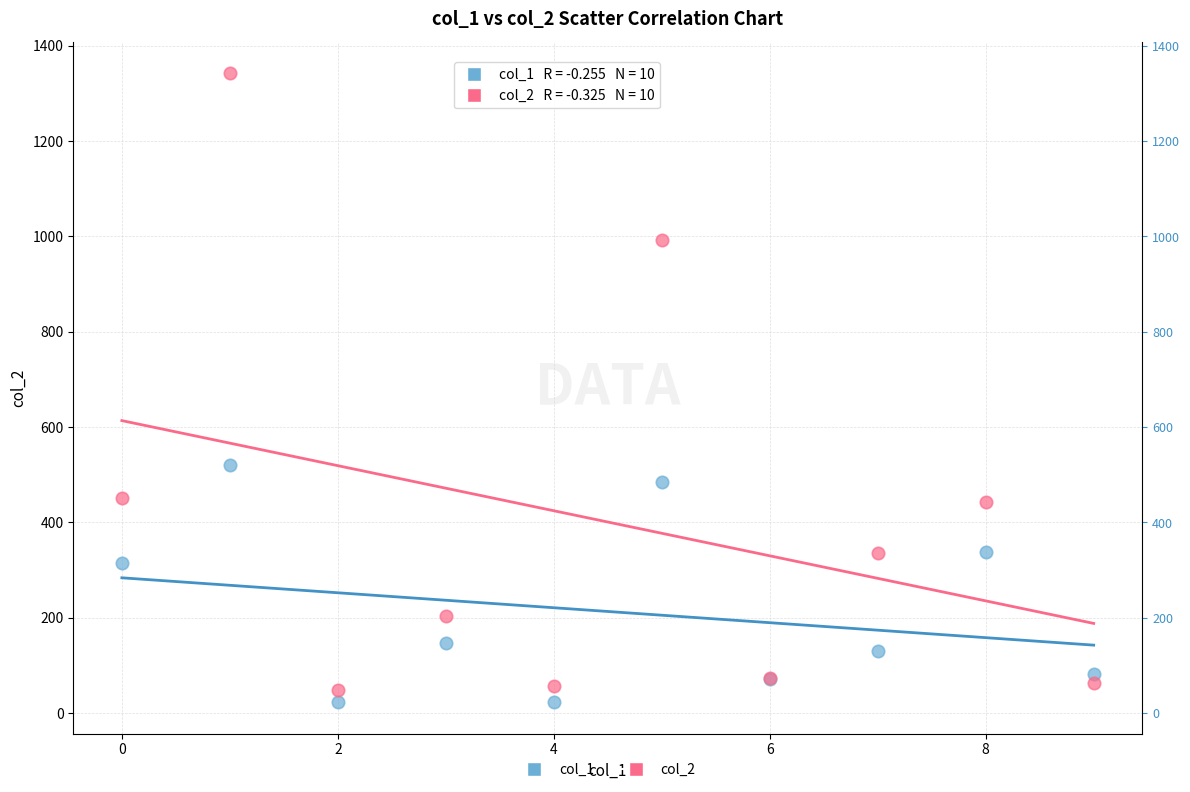

Which series has the widest spread of Y values?

col_2